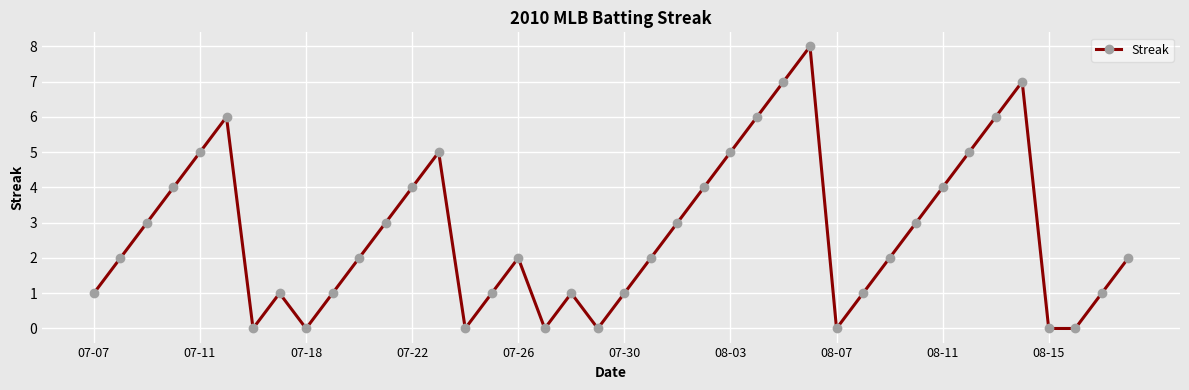

True or false: there are more than 2 points higher than both neighbors.

True